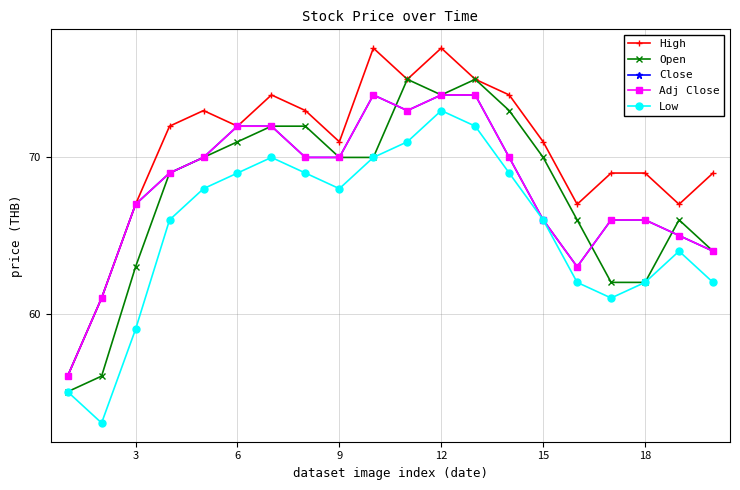

Is this an area chart (filled region under the line)?

No